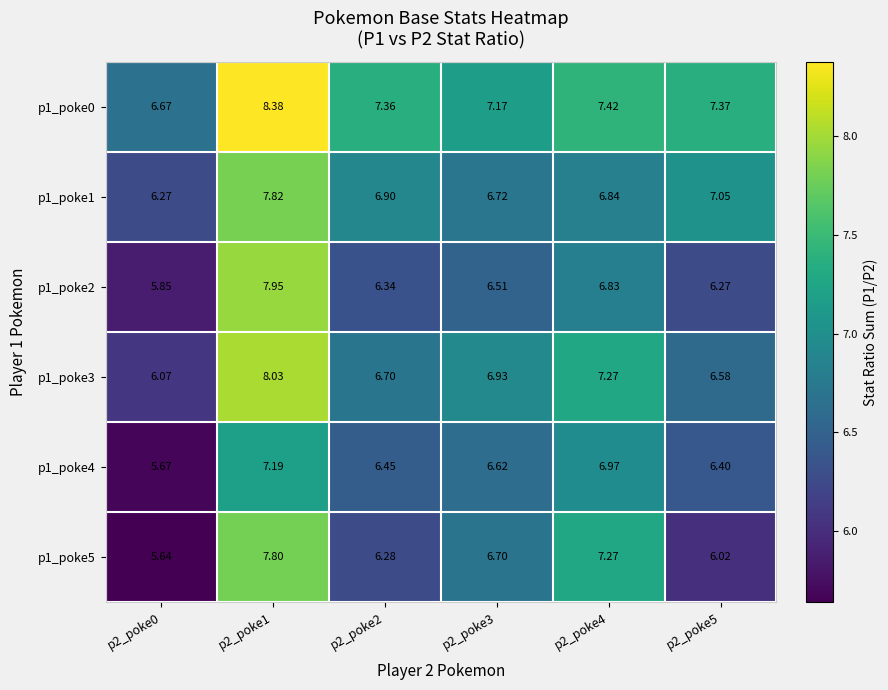

Which series has the largest range (max minus min)?

p1_poke5